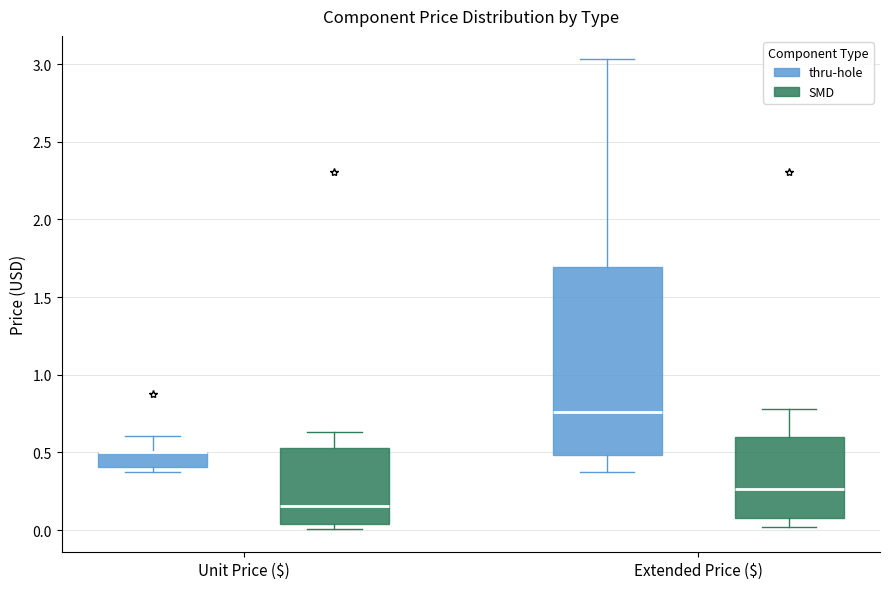

Reading left to right, read every box against the y-axis: the position of its median line, the range the box covers, and the ends of its whiskers. The values are not printed on the chart, so give them approximately, as read against the axis.

Unit Price ($) (thru-hole): median 0.50 (drawn on the box's upper edge), box 0.40 to 0.50, whiskers 0.35 to 0.60
Unit Price ($) (SMD): median 0.15, box 0.05 to 0.55, whiskers 0.00 to 0.65
Extended Price ($) (thru-hole): median 0.75, box 0.50 to 1.70, whiskers 0.35 to 3.05
Extended Price ($) (SMD): median 0.25, box 0.05 to 0.60, whiskers 0.00 to 0.80